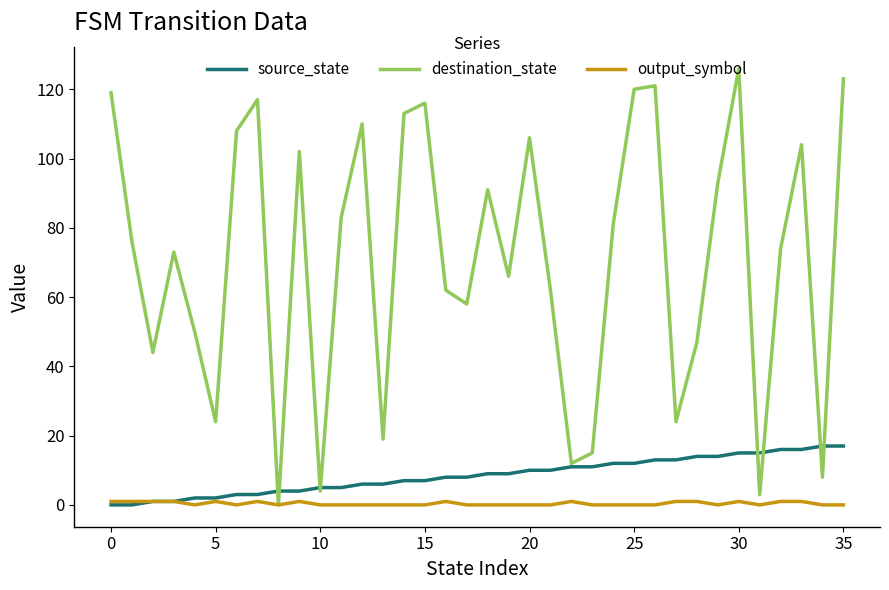

Does the chart display data point markers on the line(s)?

No